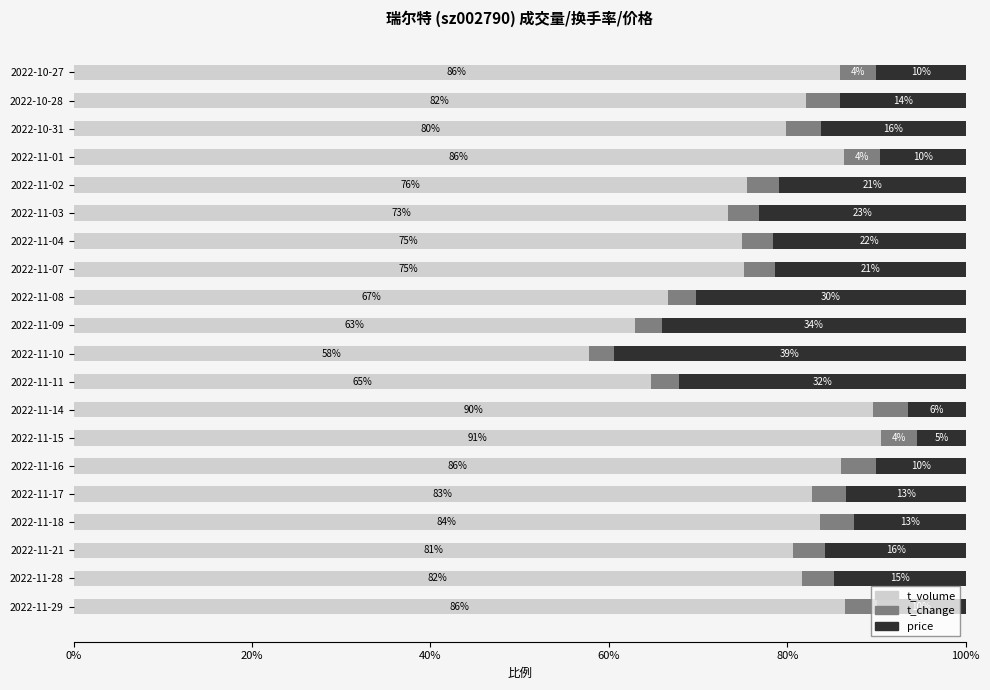

What is the total value across all series at 2022-11-11?

100.0